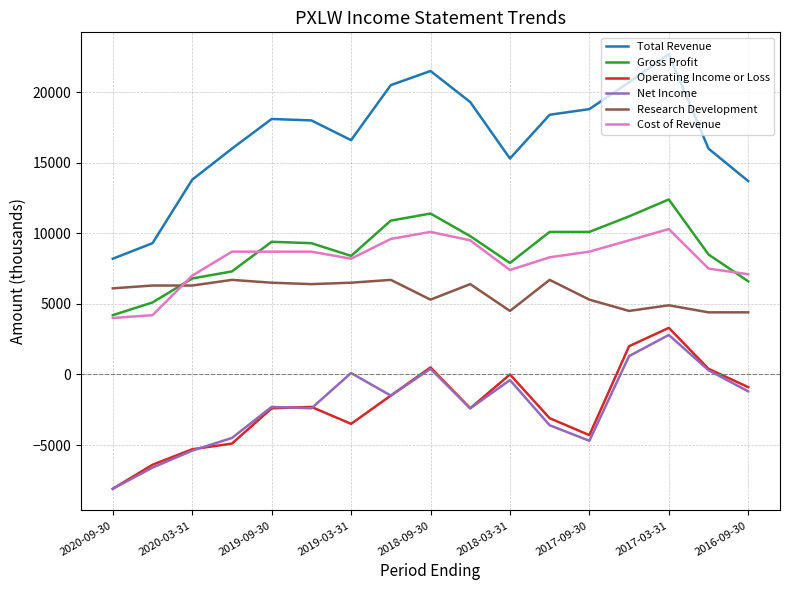

How many lines are shown in the chart?

6